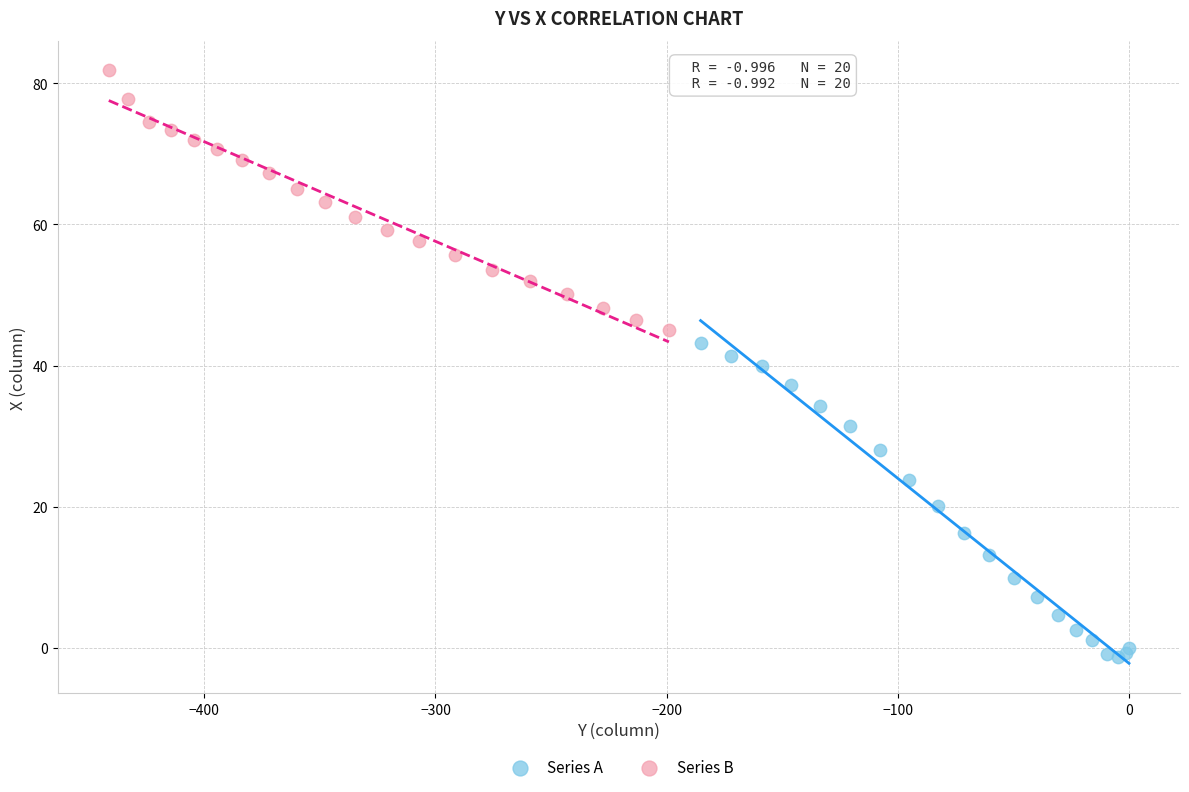

Which series reaches the maximum Y coordinate?

Series B